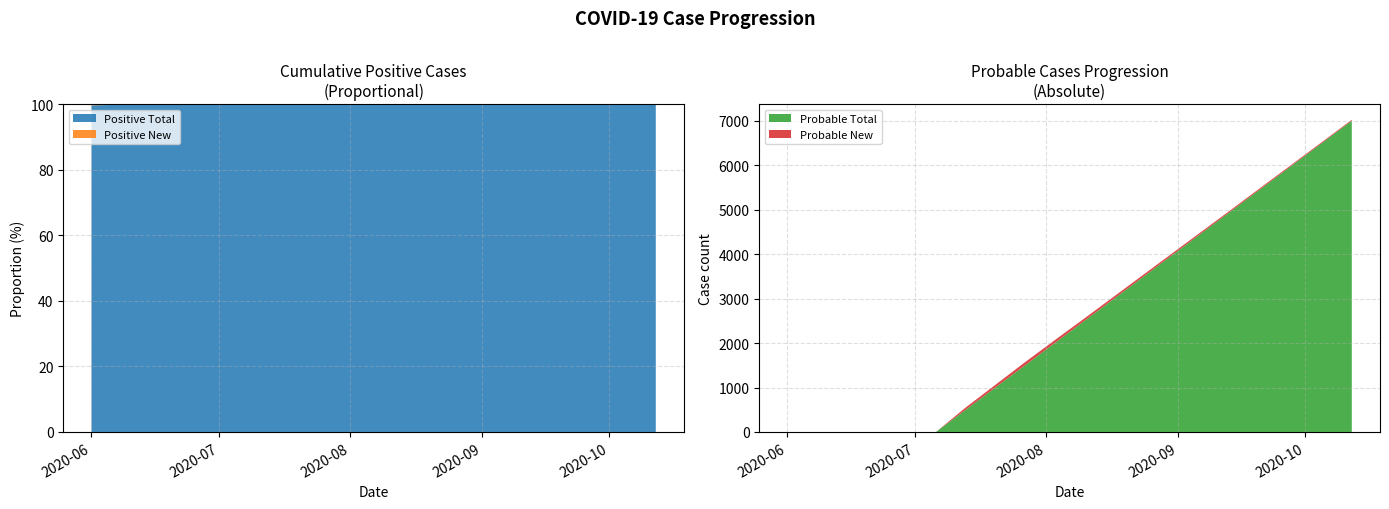

Reading right to left, list all the values displayed in this chart.

Positive Total: 2020-10-12=114800	2020-10-05=114200	2020-09-28=113700	2020-09-21=113100	2020-09-14=112500	2020-09-07=111900	2020-08-31=111300	2020-08-24=110600	2020-08-17=109900	2020-08-10=109100	2020-08-03=108300	2020-07-27=107400	2020-07-20=106500	2020-07-13=105600	2020-07-06=104659	2020-06-29=103628	2020-06-22=102469	2020-06-15=101334	2020-06-08=99755	2020-06-01=97291
Positive New: 2020-10-12=80	2020-10-05=85	2020-09-28=95	2020-09-21=100	2020-09-14=110	2020-09-07=120	2020-08-31=130	2020-08-24=140	2020-08-17=180	2020-08-10=200	2020-08-03=152	2020-07-27=177	2020-07-20=162	2020-07-13=140	2020-07-06=157	2020-06-29=89	2020-06-22=136	2020-06-15=58	2020-06-08=193	2020-06-01=326
Probable Total: 2020-10-12=7000	2020-10-05=6500	2020-09-28=6000	2020-09-21=5500	2020-09-14=5000	2020-09-07=4500	2020-08-31=4000	2020-08-24=3500	2020-08-17=3000	2020-08-10=2500	2020-08-03=2000	2020-07-27=1500	2020-07-20=1000	2020-07-13=500	2020-07-06=0	2020-06-29=0	2020-06-22=0	2020-06-15=0	2020-06-08=0	2020-06-01=0
Probable New: 2020-10-12=20	2020-10-05=22	2020-09-28=25	2020-09-21=28	2020-09-14=30	2020-09-07=35	2020-08-31=40	2020-08-24=45	2020-08-17=50	2020-08-10=55	2020-08-03=65	2020-07-27=70	2020-07-20=60	2020-07-13=50	2020-07-06=0	2020-06-29=0	2020-06-22=0	2020-06-15=0	2020-06-08=0	2020-06-01=0